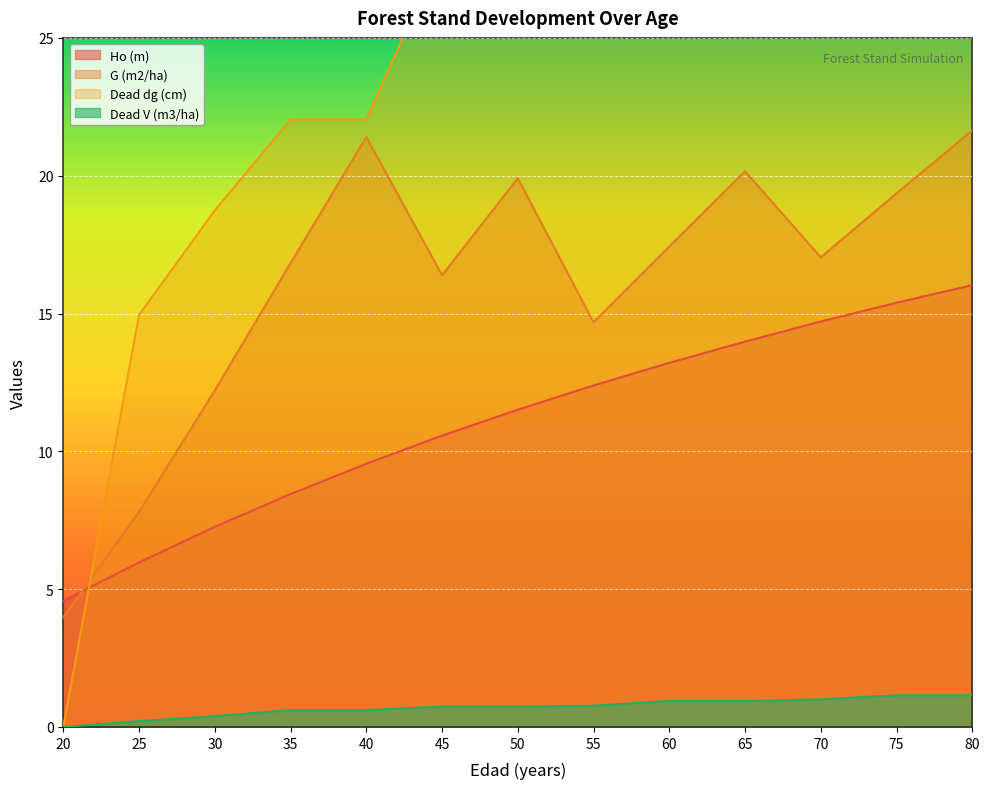

What is the difference between the second highest and second lowest values in the G (m2/ha) series?

13.6